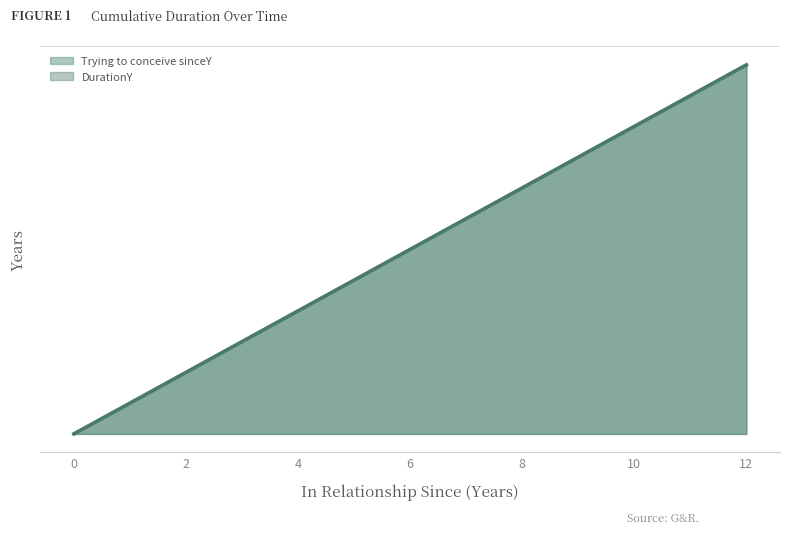

How many data points does each series have?

13